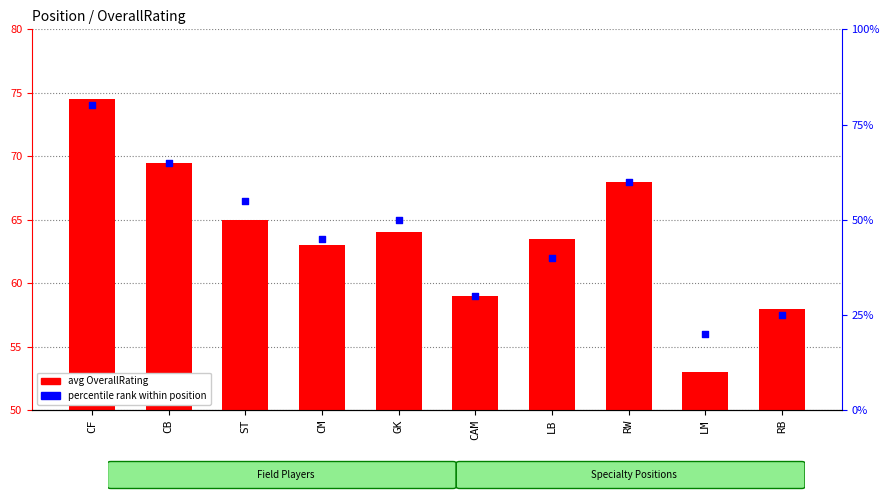

Is the value of percentile rank within position at CM greater than the value of avg OverallRating at ST?

No